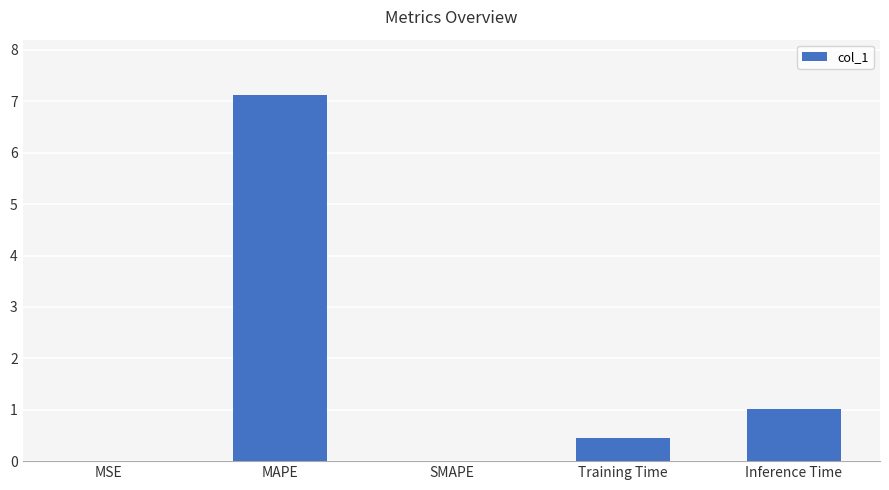

Count the number of data series in this chart.

1